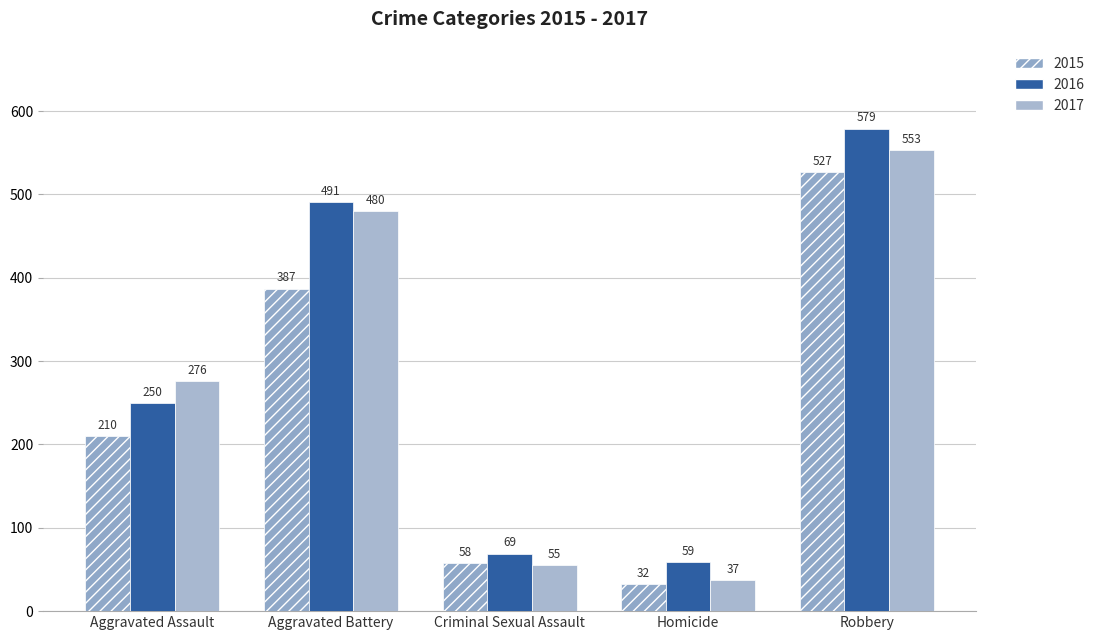

What is the minimum value for 2015?

32